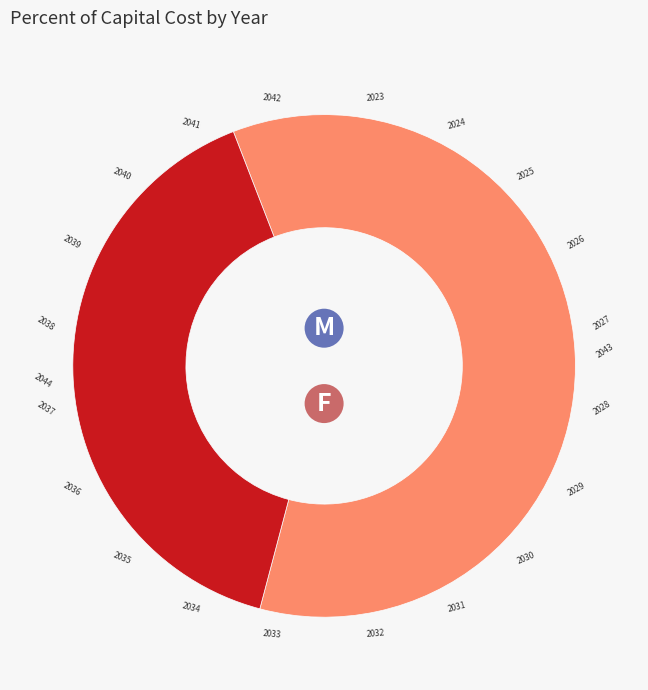

Which has a higher value, 2043 or 2041?

2041